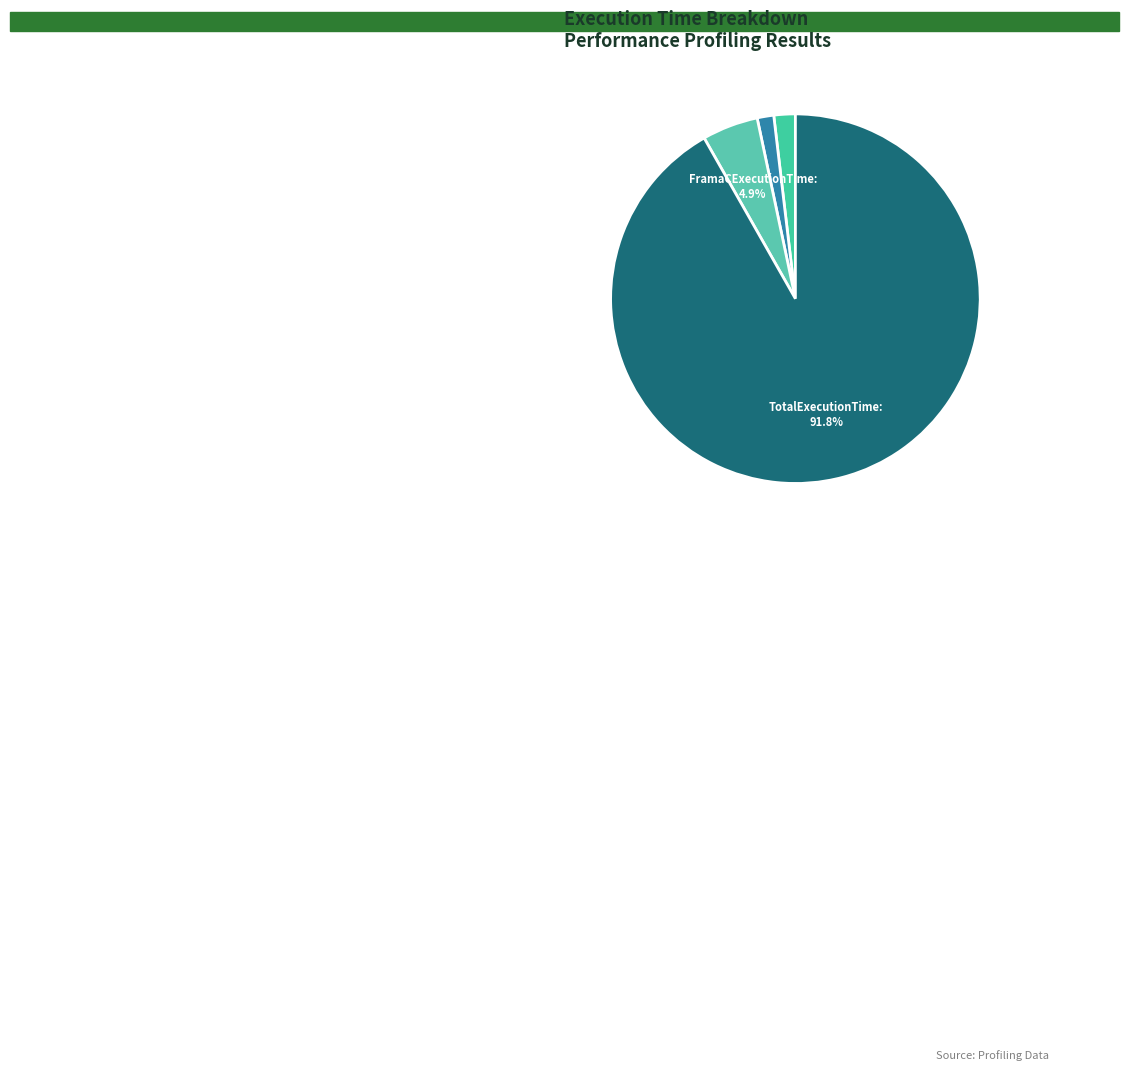

Is there a majority slice in this chart?

Yes